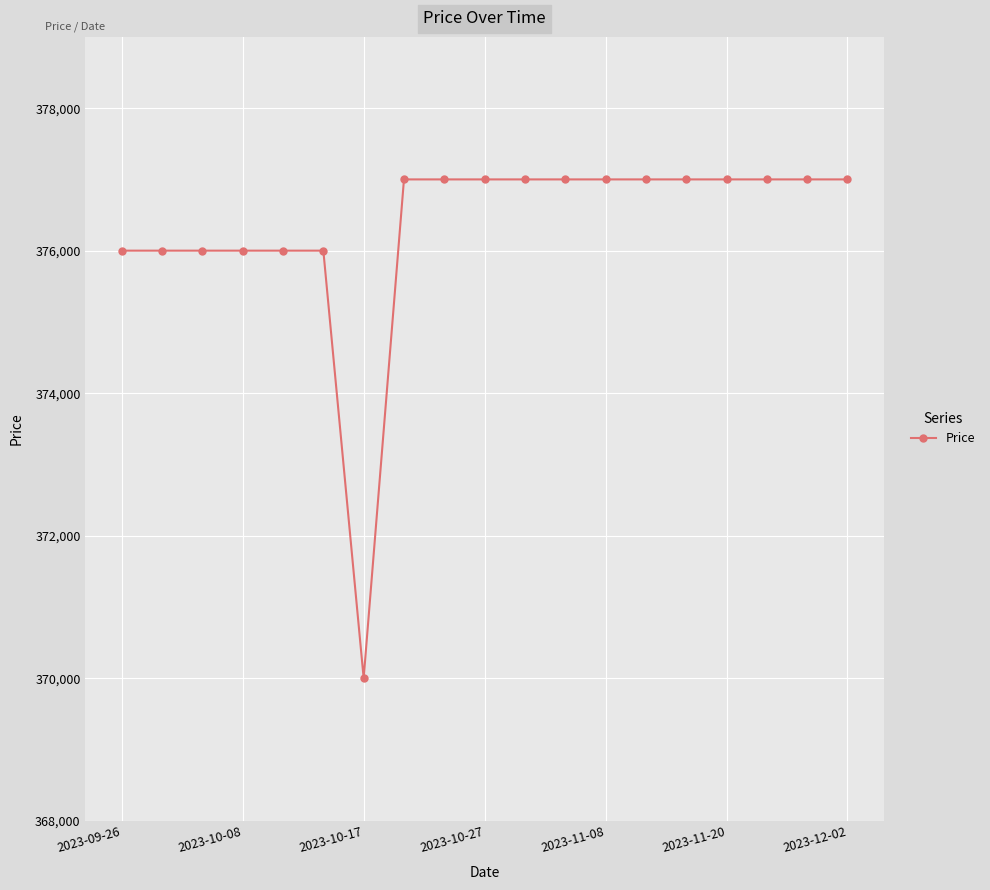

What is the sum of all values?

7150000